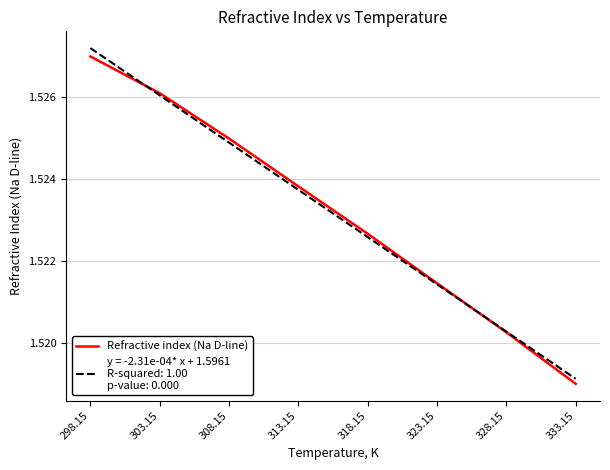

What position from the left is 298.15?

1